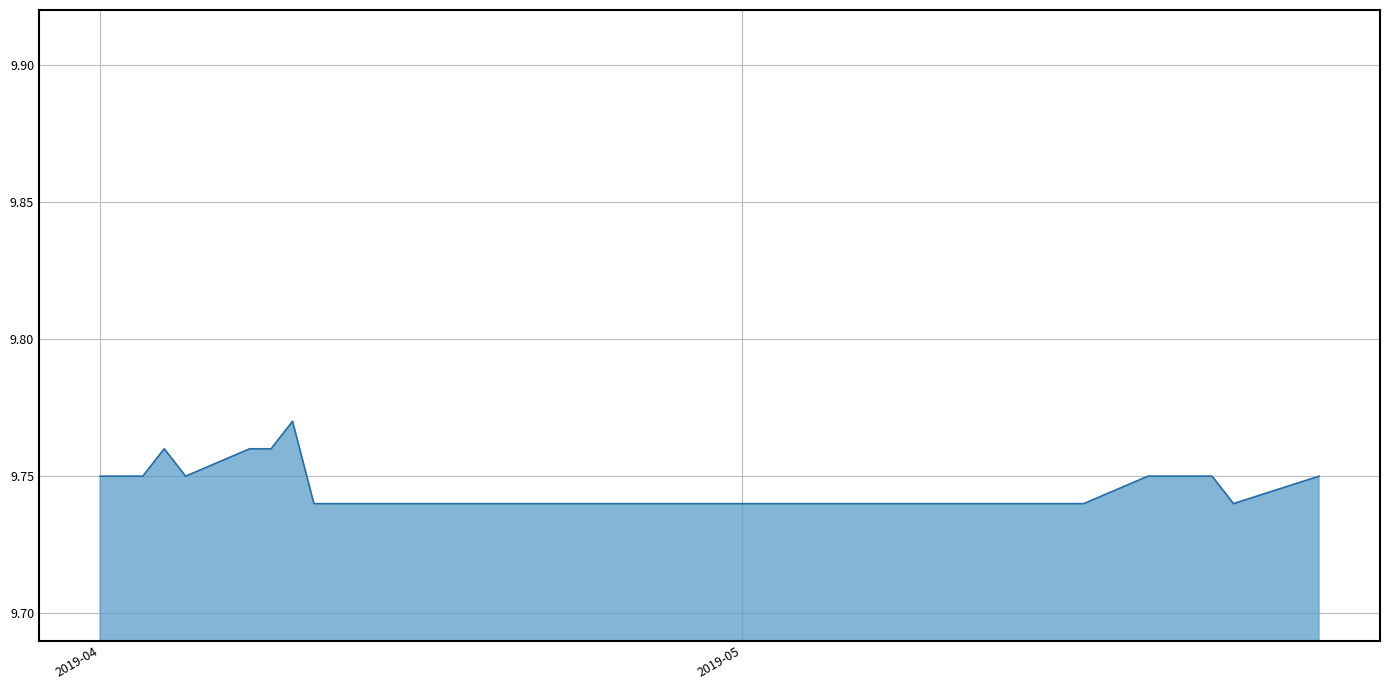

True or false: the data has more than 2 interior local peaks.

False